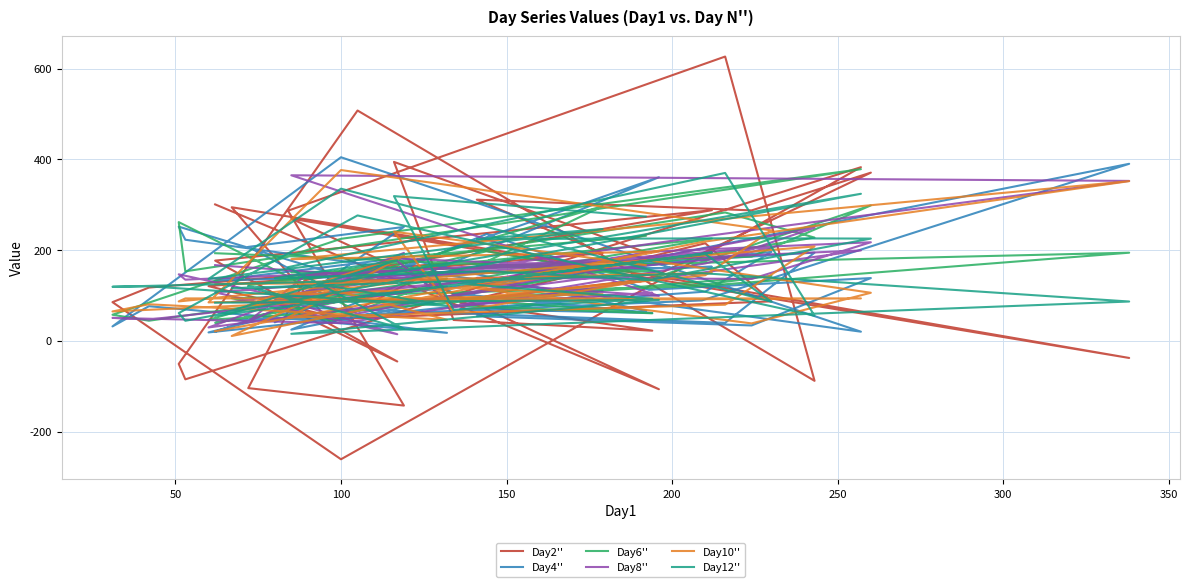

How many interior local valleys does the Day2'' series have?

11